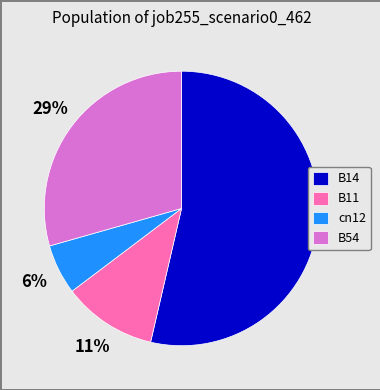

Is it true that B54 is 29% of the pie?

True